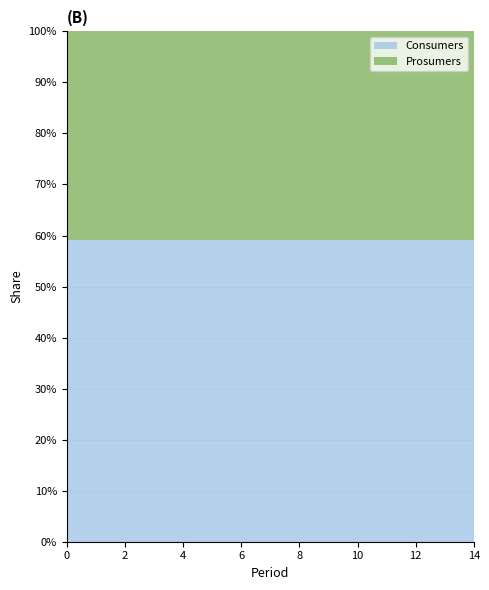

Reading right to left, extract all data points from this chart.

Consumers: 14=635	13=635	12=635	11=635	10=635	9=635	8=635	7=635	6=635	5=635	4=635	3=635	2=635	1=635	0=635
Prosumers: 14=440	13=440	12=440	11=440	10=440	9=440	8=440	7=440	6=440	5=440	4=440	3=440	2=440	1=440	0=440